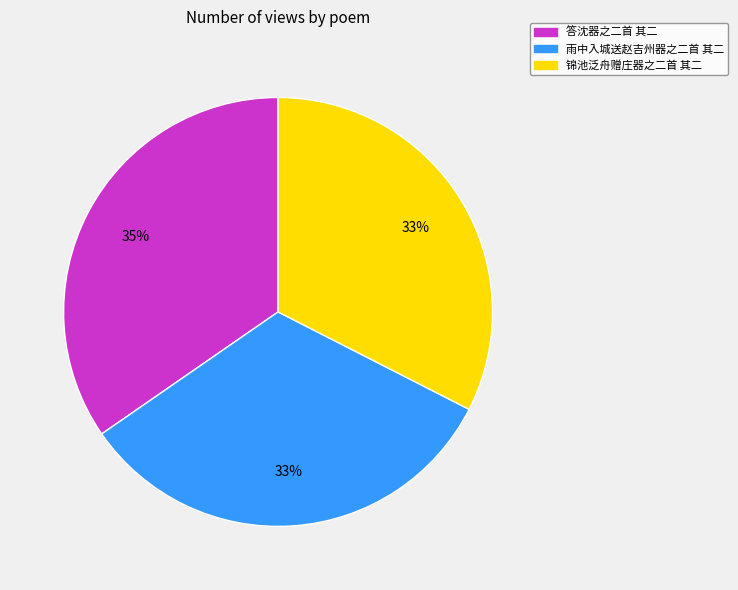

What is the largest slice in the pie chart?

答沈器之二首 其二